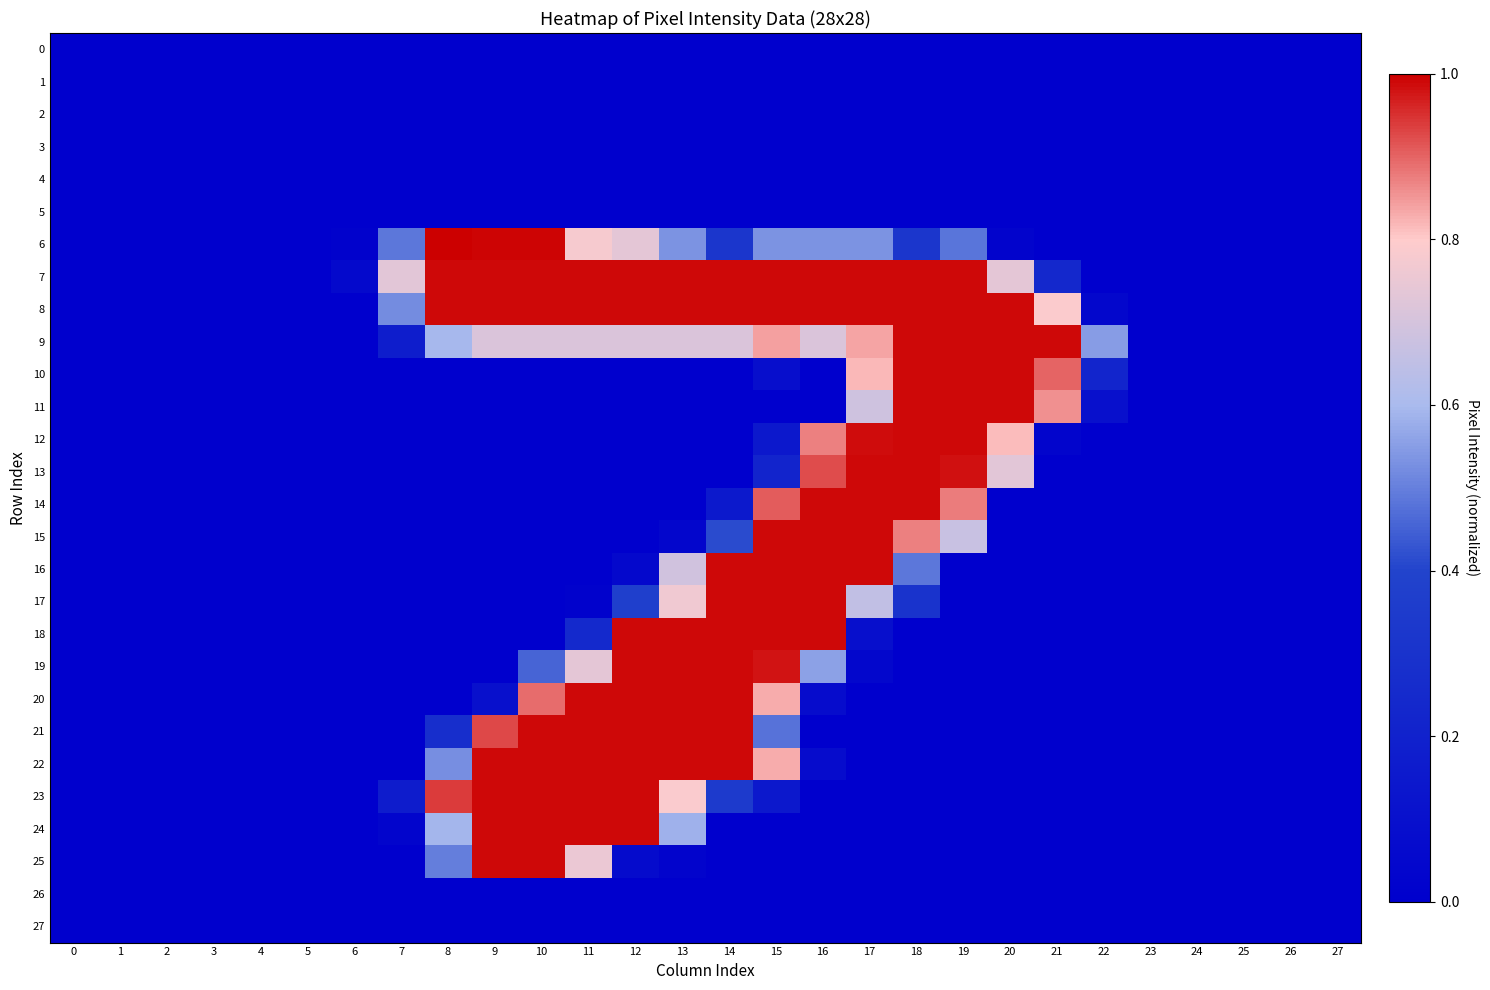

At which category is the sum across all series the highest?

15